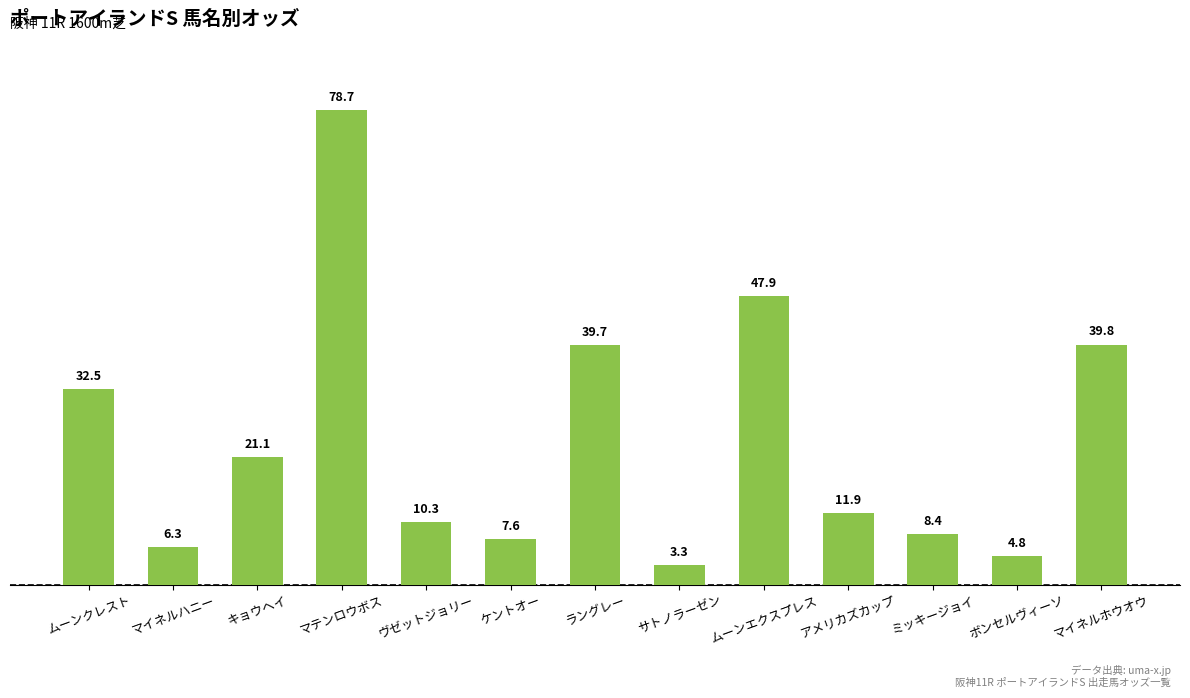

List the labels in order of value, smallest first.

サトノラーゼン, ボンセルヴィーソ, マイネルハニー, ケントオー, ミッキージョイ, ヴゼットジョリー, アメリカズカップ, キョウヘイ, ムーンクレスト, ラングレー, マイネルホウオウ, ムーンエクスプレス, マテンロウボス